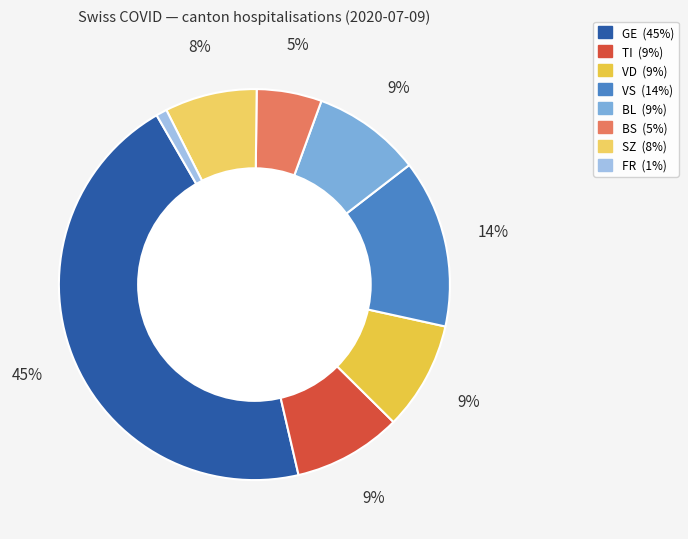

How many segments does this pie chart have?

8